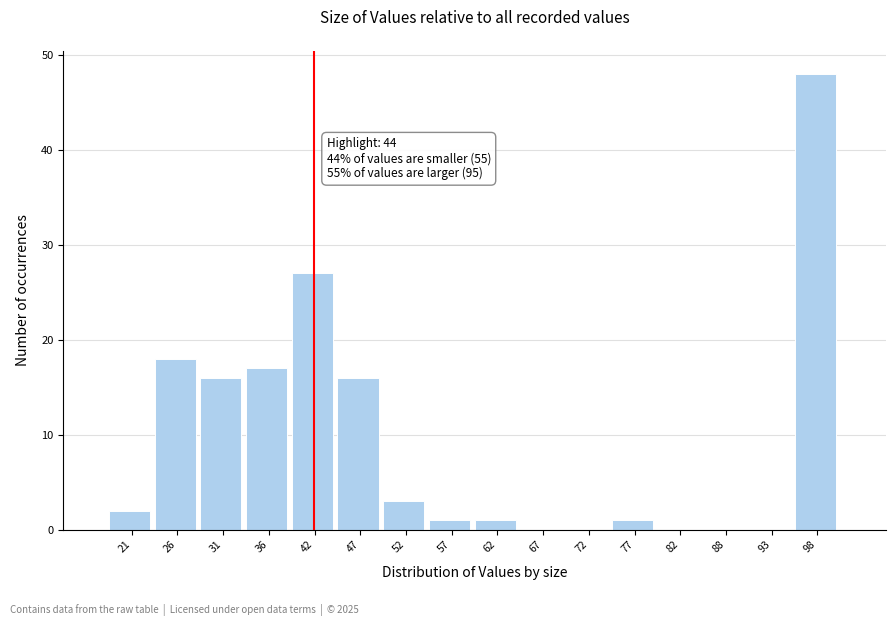

Reading left to right, extract all data points from this chart.

21=2	26=18	31=16	36=17	42=27	47=16	52=3	57=1	62=1	67=0	72=0	77=1	82=0	88=0	93=0	98=48